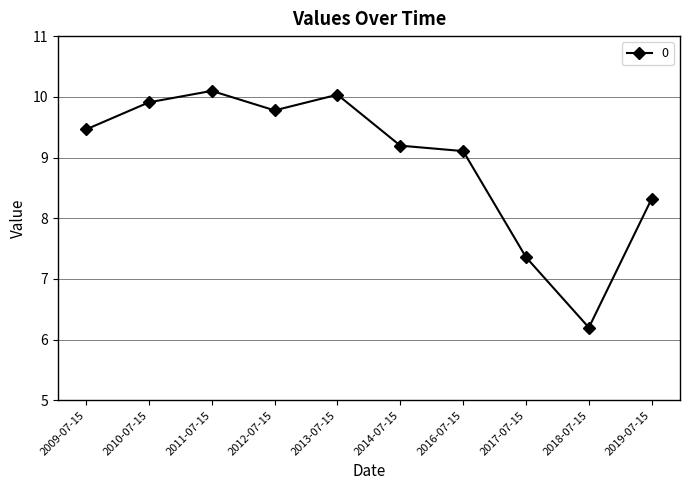

What is the label of the 5th point from the right?

2014-07-15